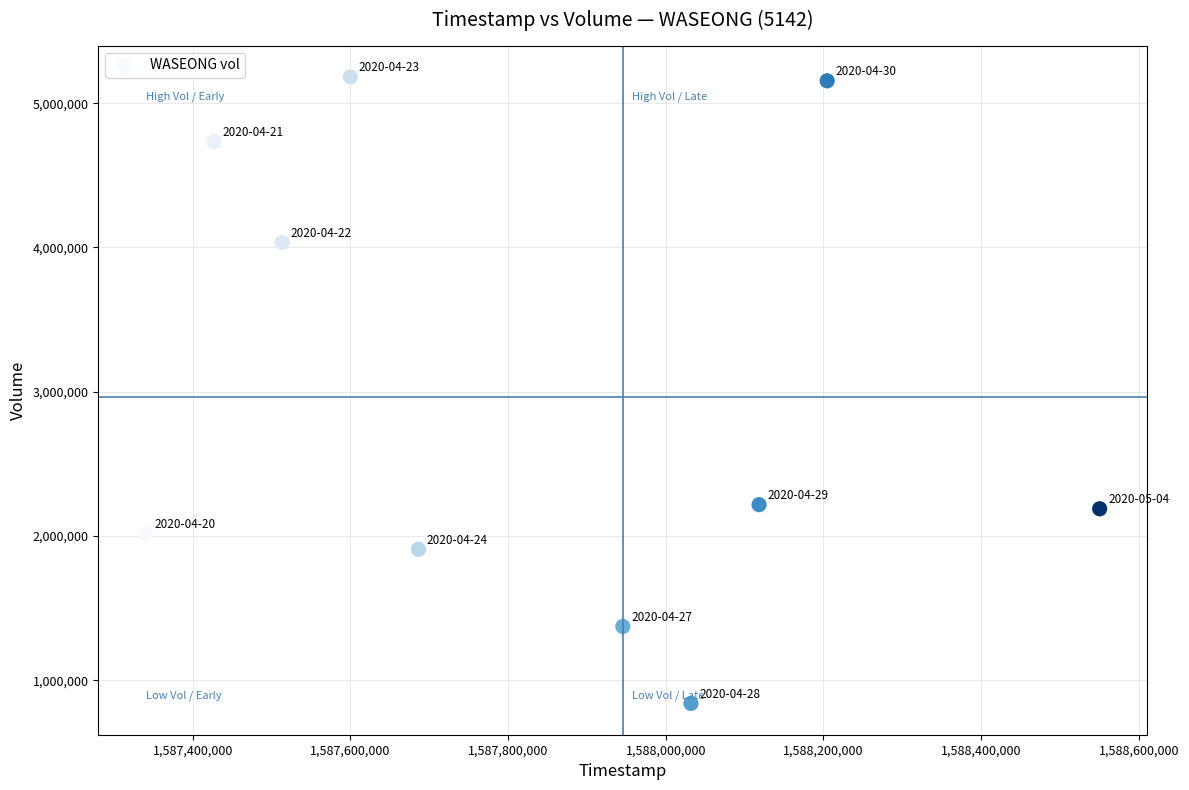

What is the average Y value?

2965320